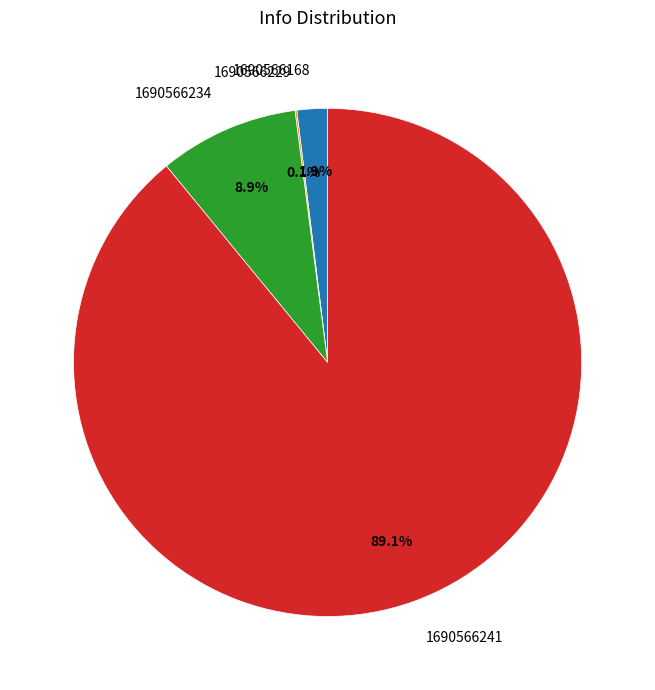

What is the largest slice in the pie chart?

1690566241